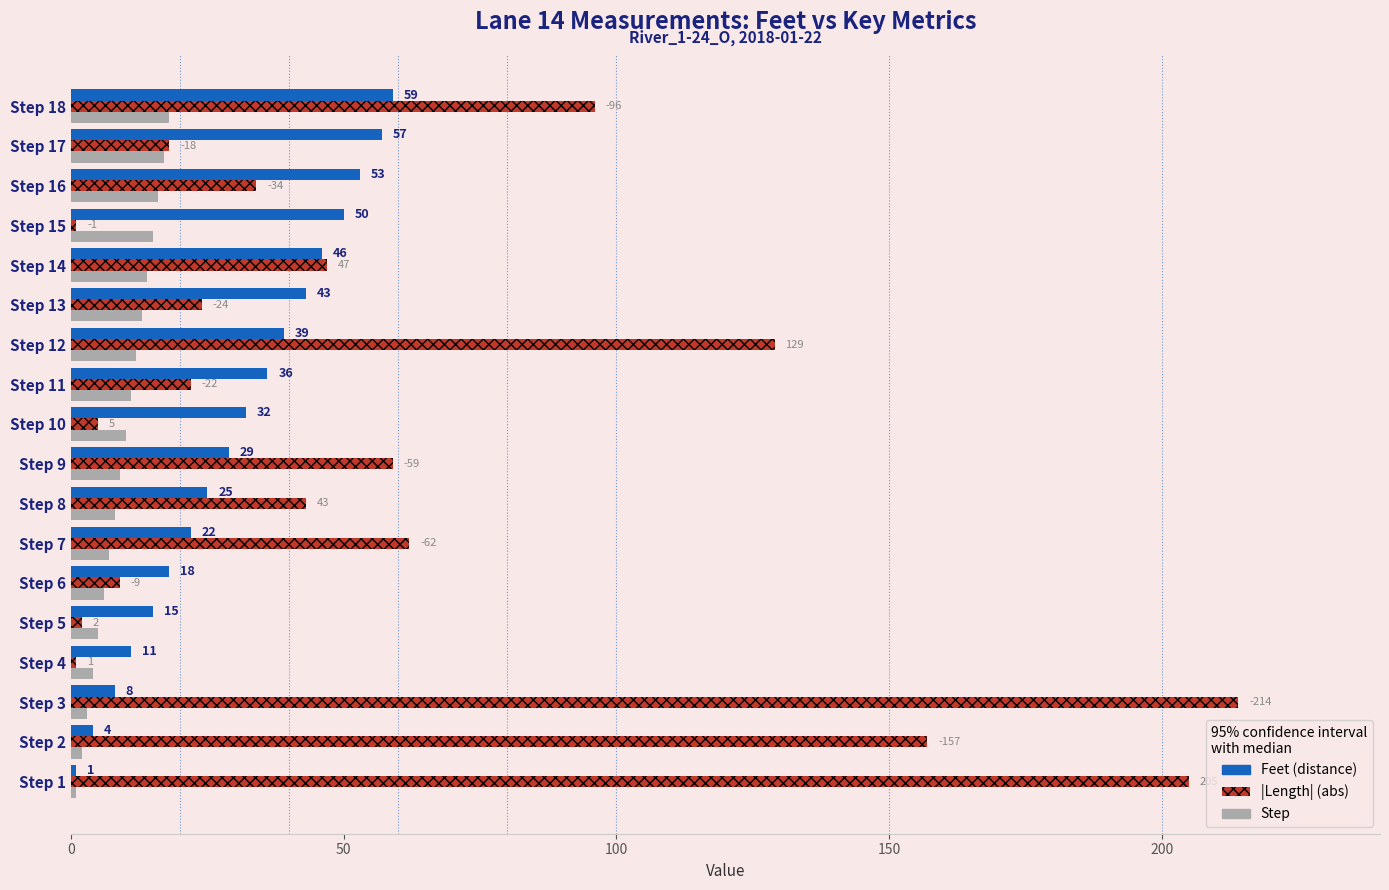

What is the spread (max minus min) of values at Step 4?

10